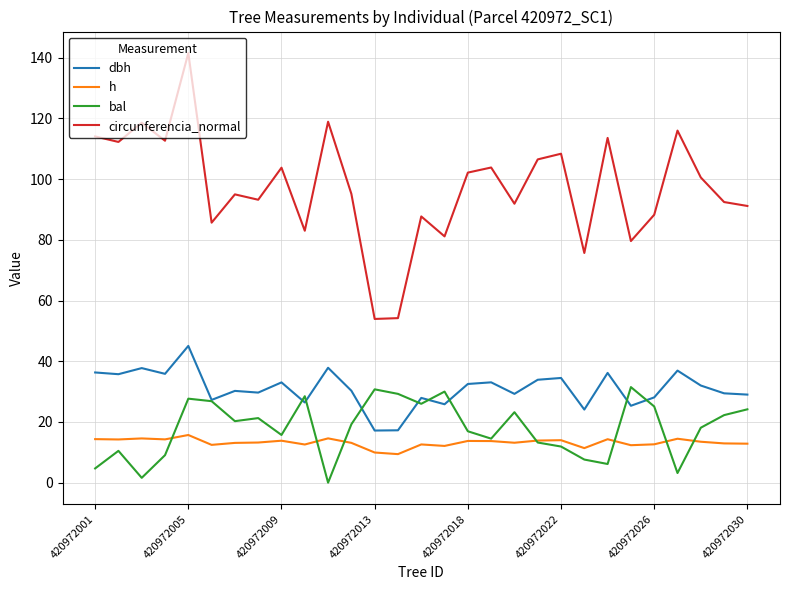

What is the minimum value for dbh?

17.2